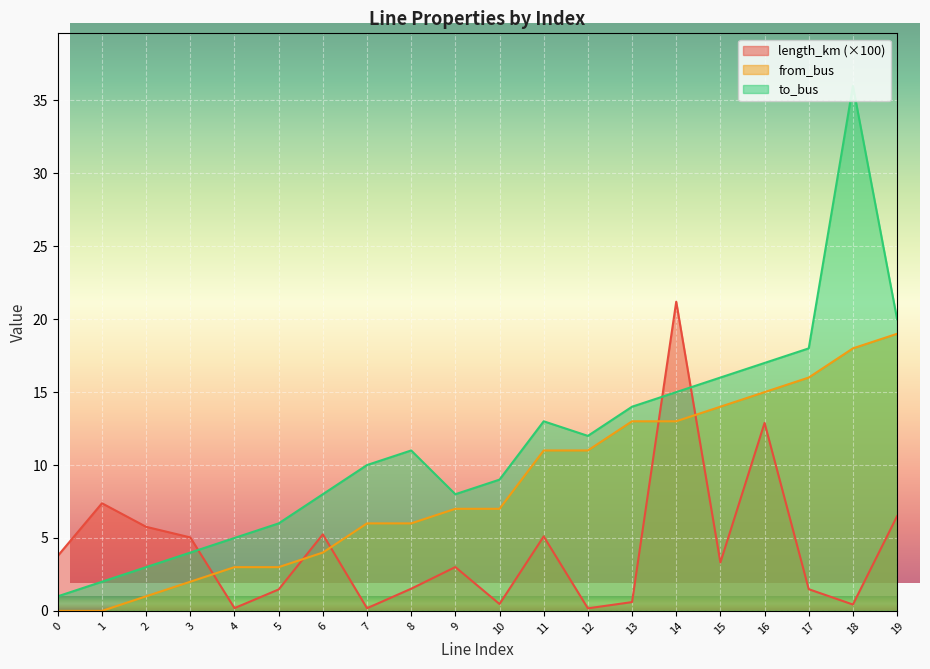

What is the value of the to_bus point at the 19th from the left?

36.0